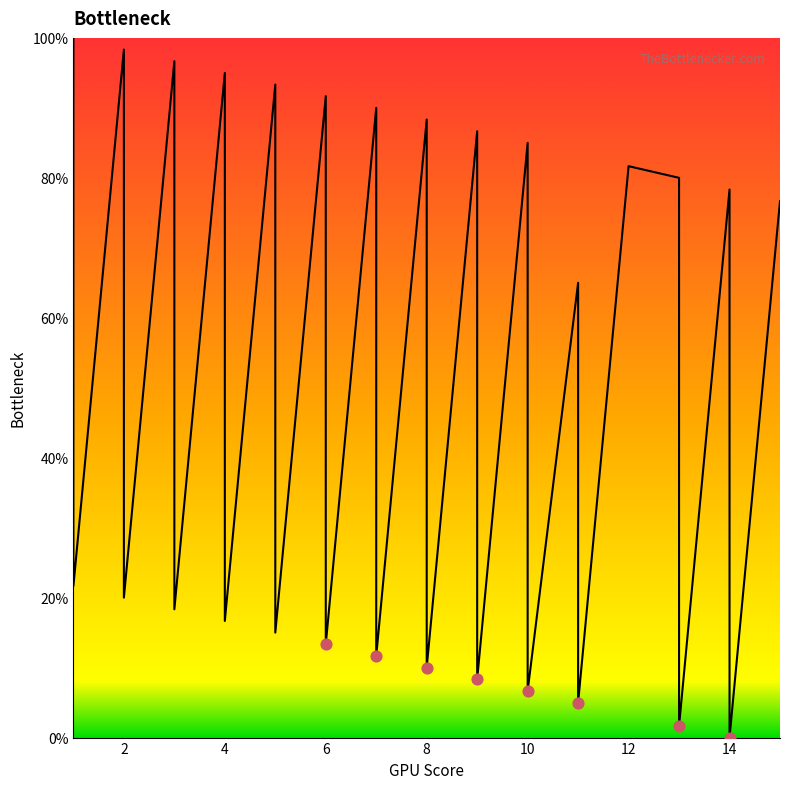

Which has a higher value, 11 or 6?

6